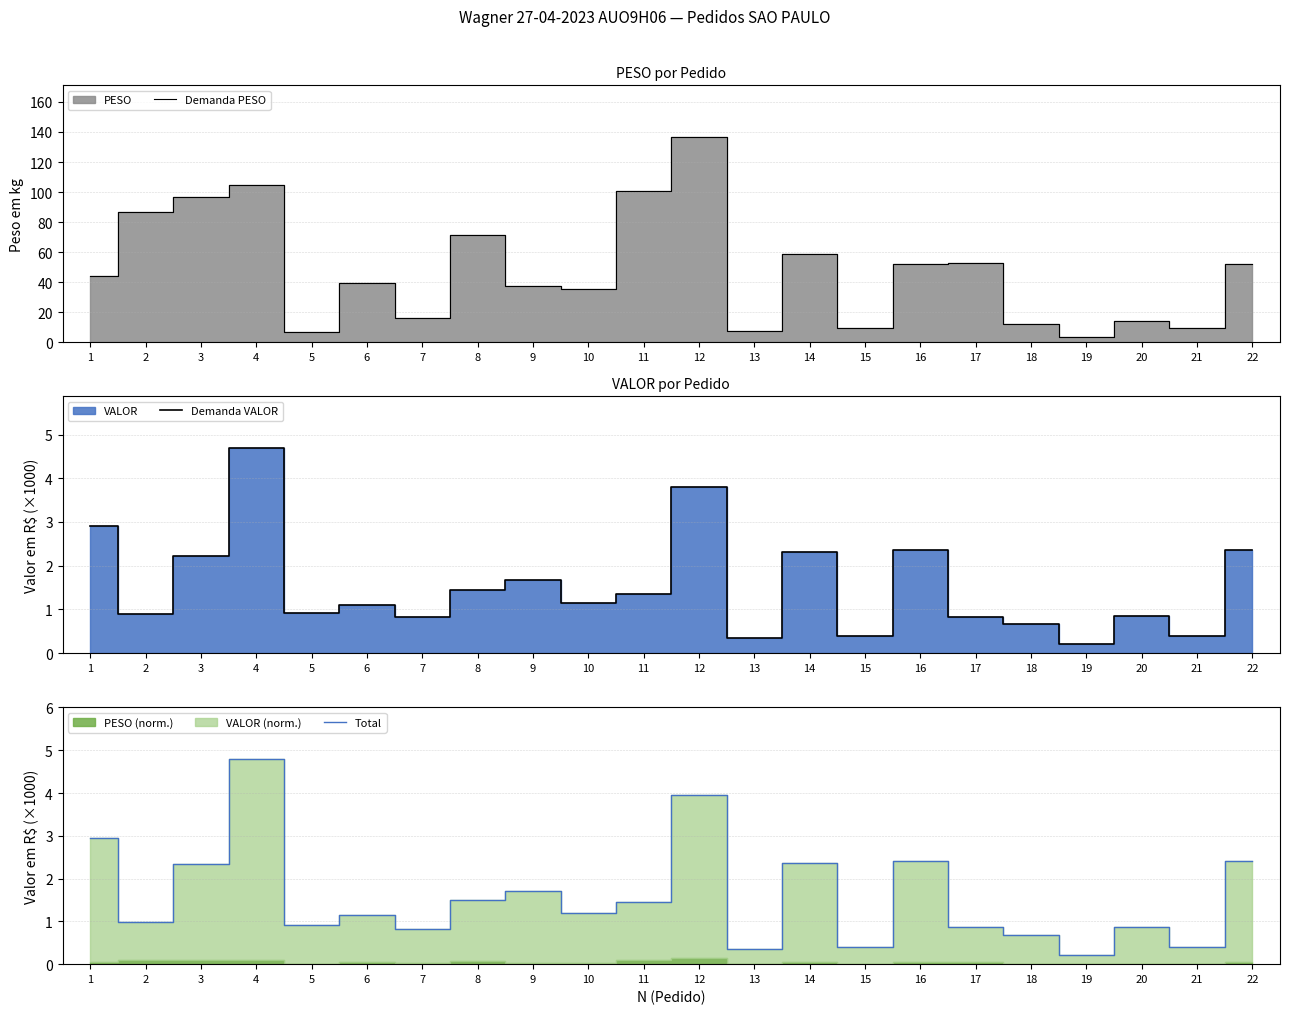

What is the maximum value shown in the chart?

136.8